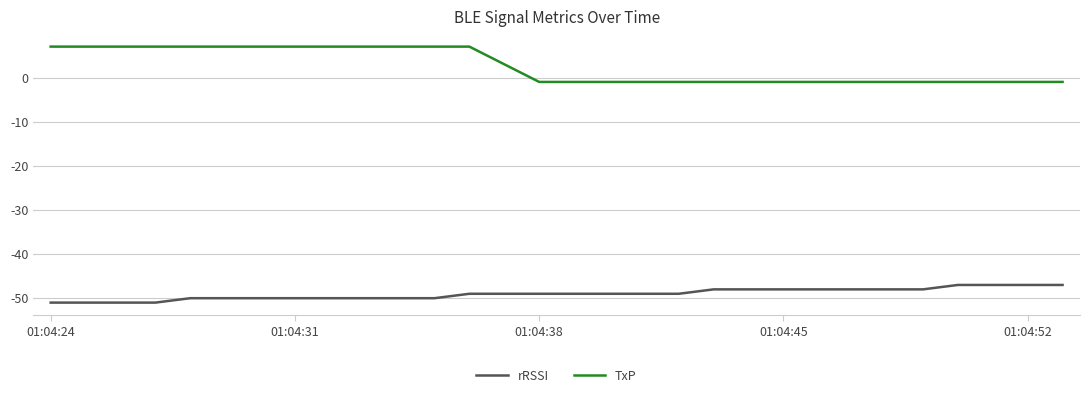

Which series has the largest range (max minus min)?

TxP